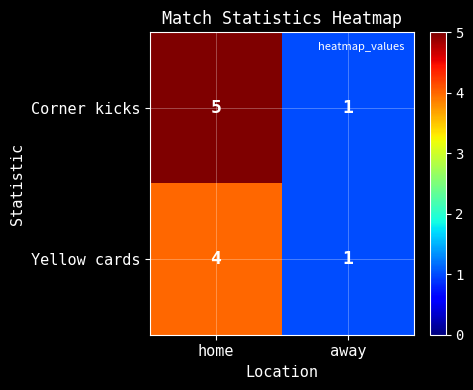

How many series are shown in this chart?

2